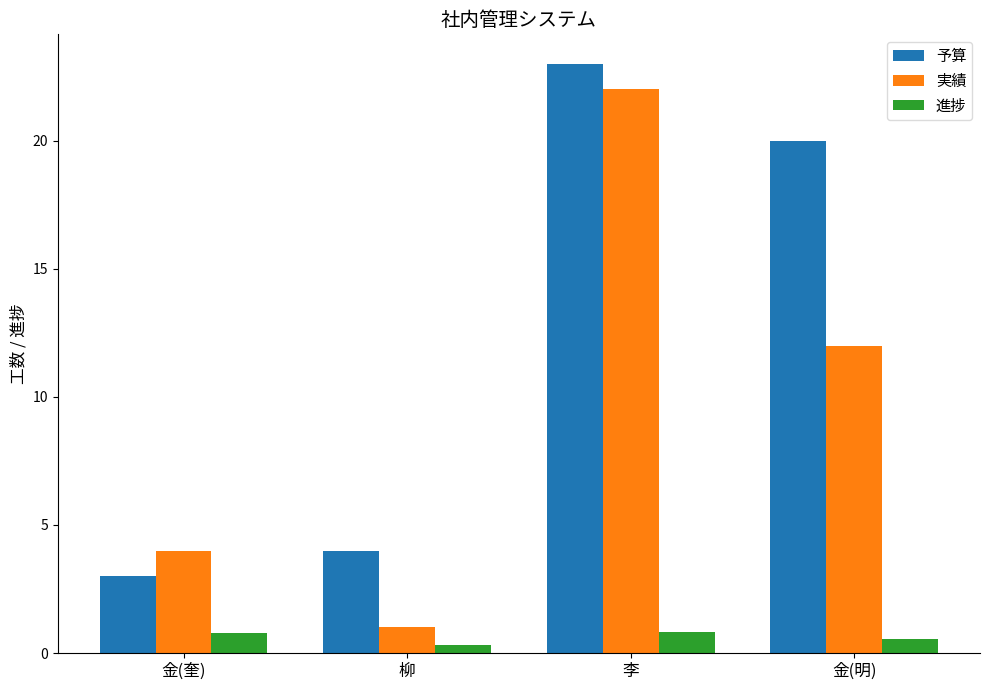

Which category has the lowest value in the 予算 series?

金(奎)